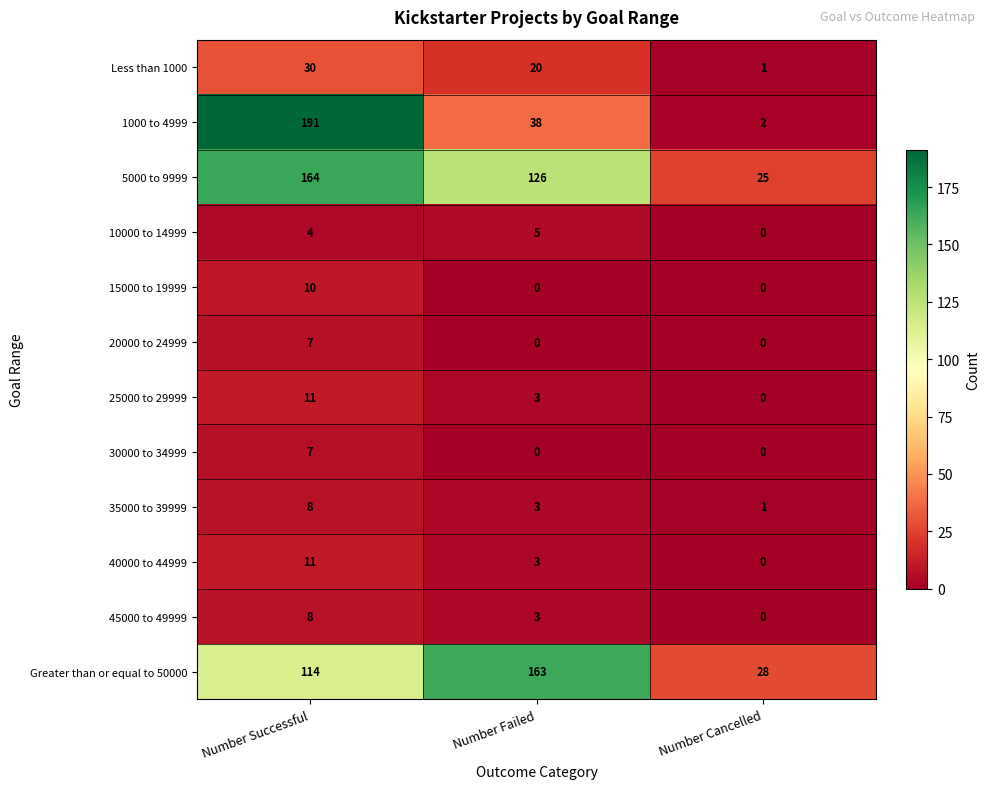

Which category has the highest value in the 35000 to 39999 series?

Number Successful